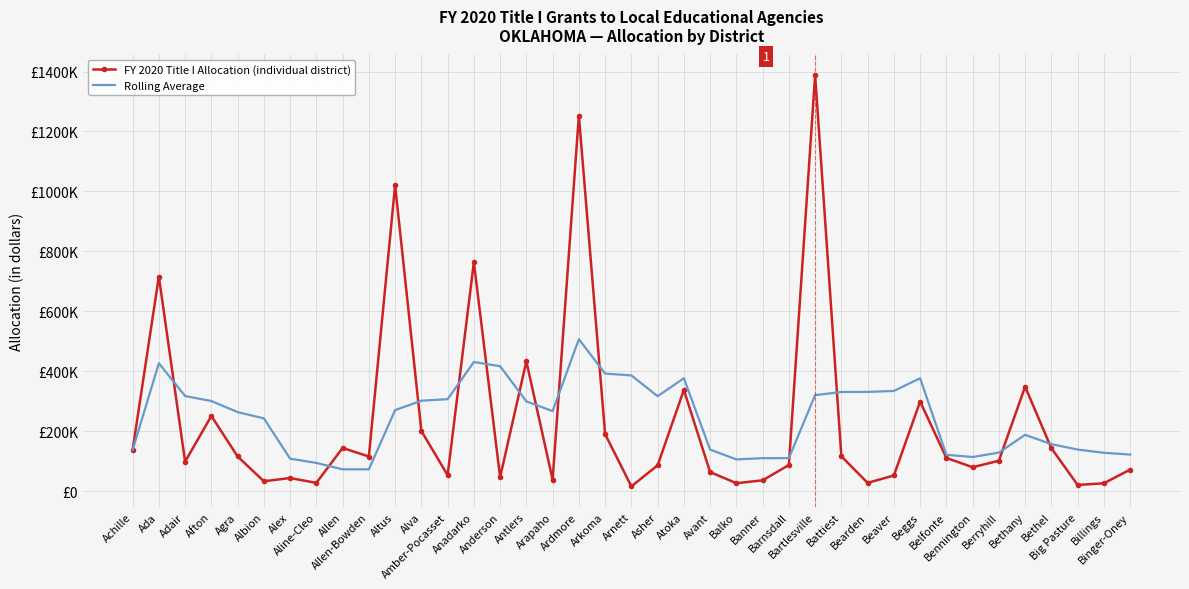

What position from the right is Belfonte?

8